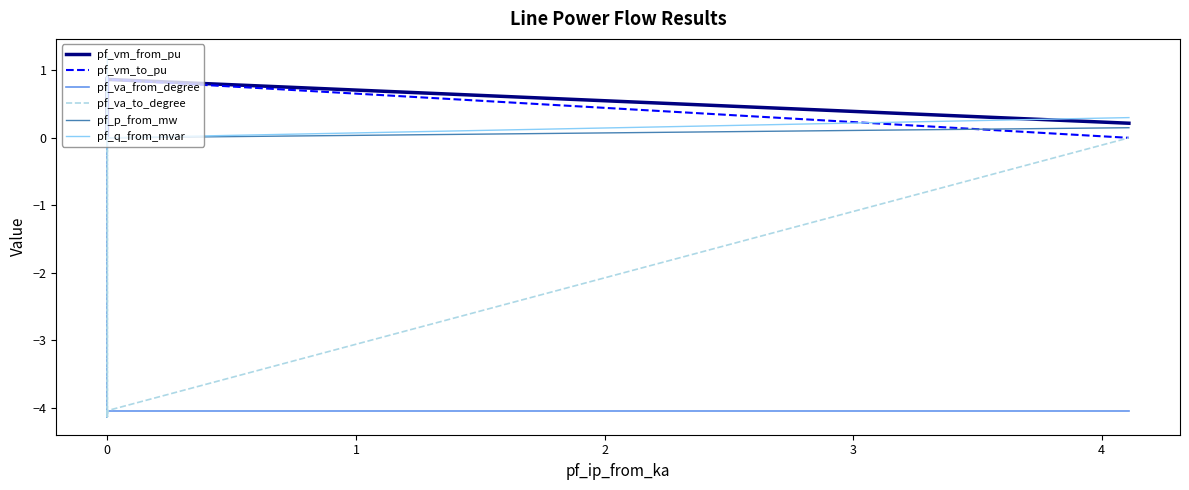

Count the number of data series in this chart.

6